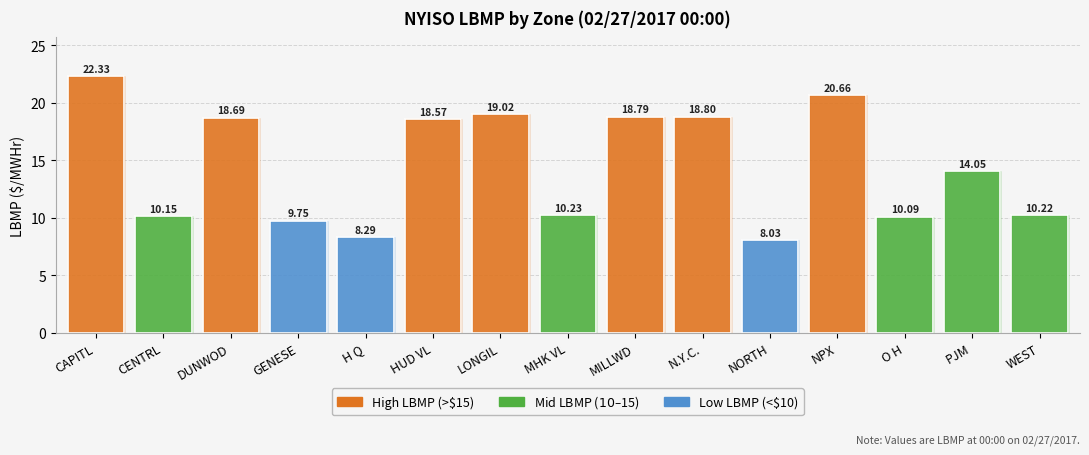

Which has a higher value, NORTH or N.Y.C.?

N.Y.C.